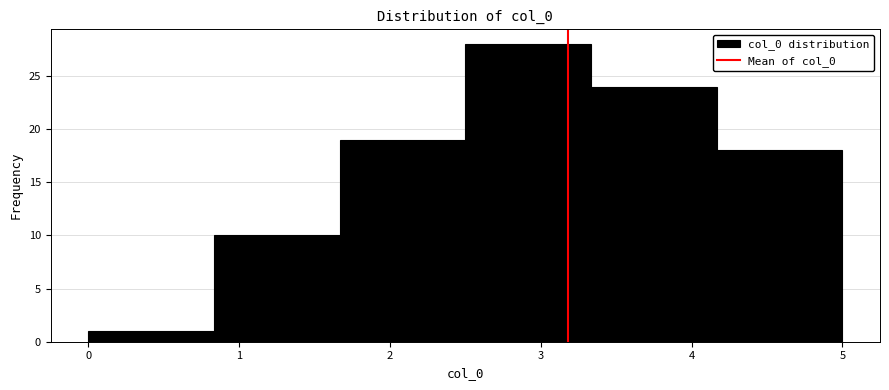

Reading left to right, list every bar in this chart as the range it spans on the x-axis followed by its height. Neither the bar edges nor the heights are printed on the chart, so give them approximately, as read against the axes.

0.0 to 0.8: 1
0.8 to 1.7: 10
1.7 to 2.5: 19
2.5 to 3.3: 28
3.3 to 4.2: 24
4.2 to 5.0: 18